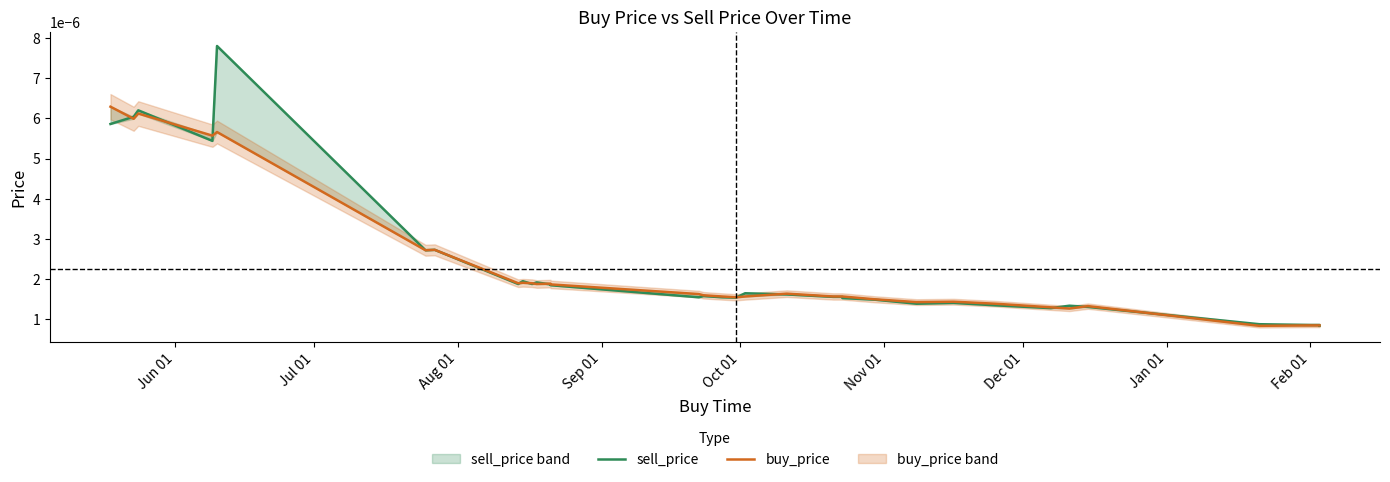

Count the number of categories in the chart.

33